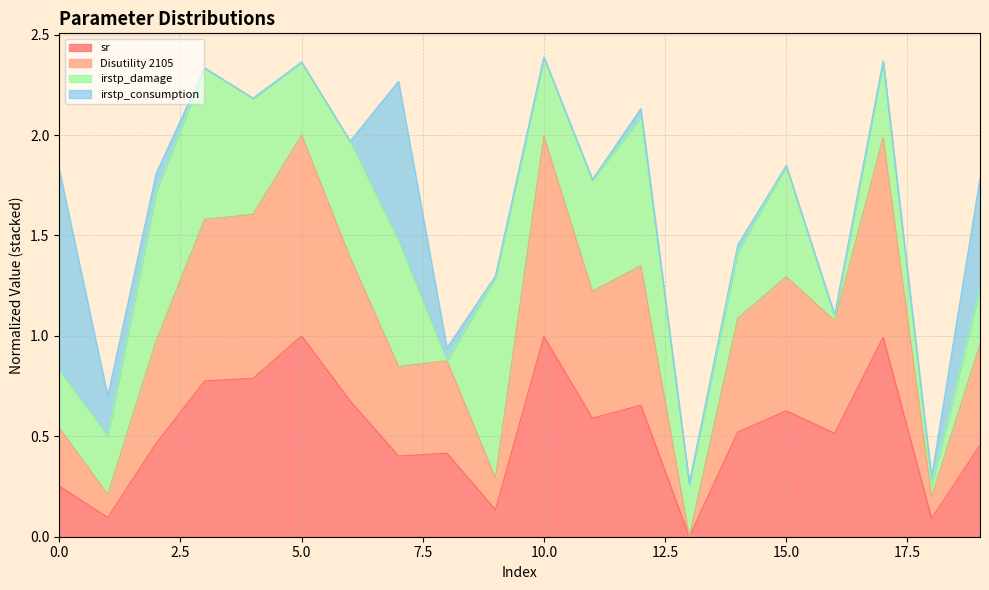

What is the approximate value of sr at 16?

0.5